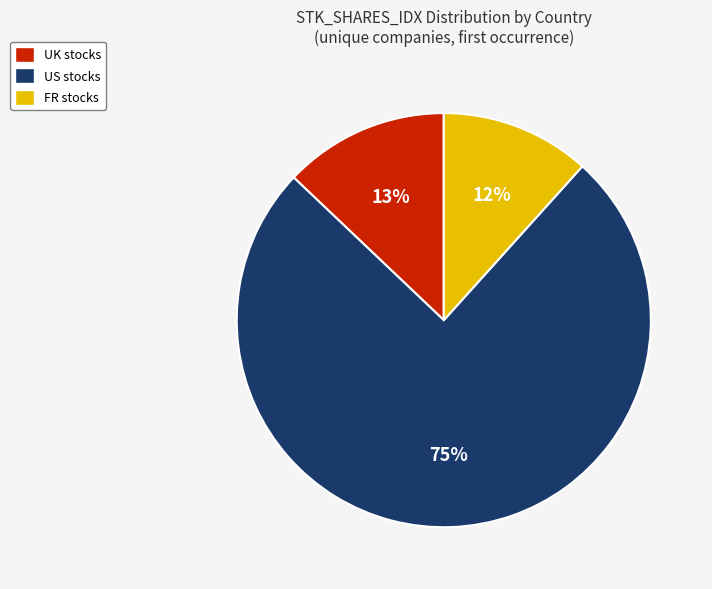

Is the sum of US stocks and UK stocks greater than half?

Yes